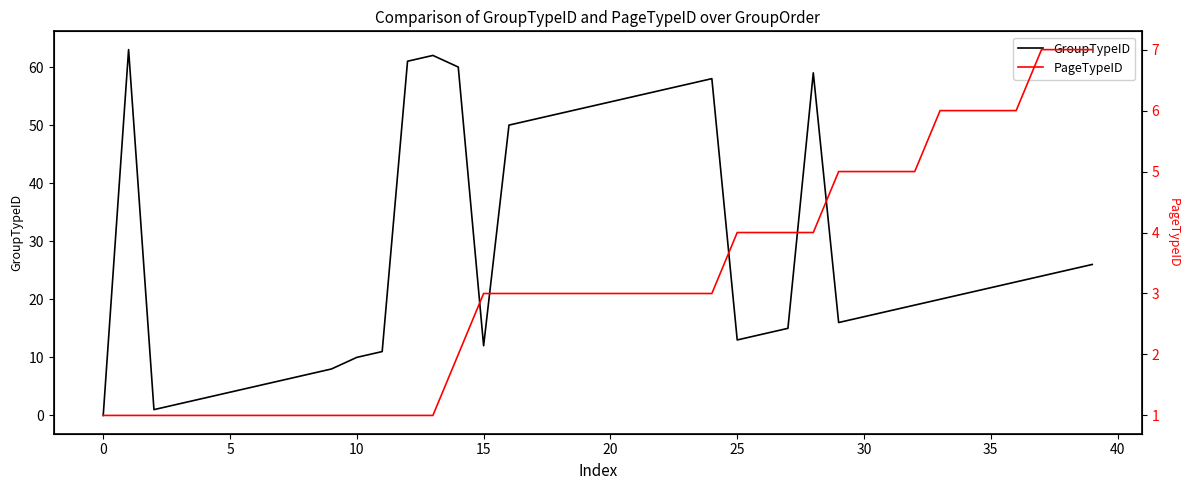

What is the difference between the second highest and minimum values in the PageTypeID series?

6